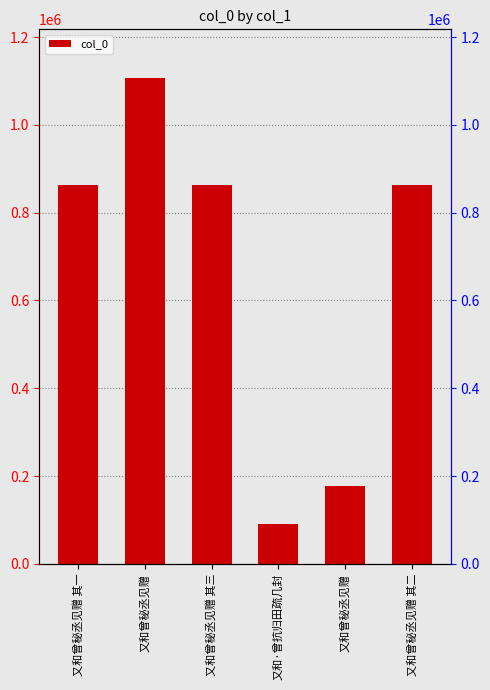

List the labels in order of value, smallest first.

又和·曾抗归田疏几封, 又和曾秘丞见赠, 又和曾秘丞见赠 其一, 又和曾秘丞见赠 其三, 又和曾秘丞见赠 其二, 又和曾秘丞见赠